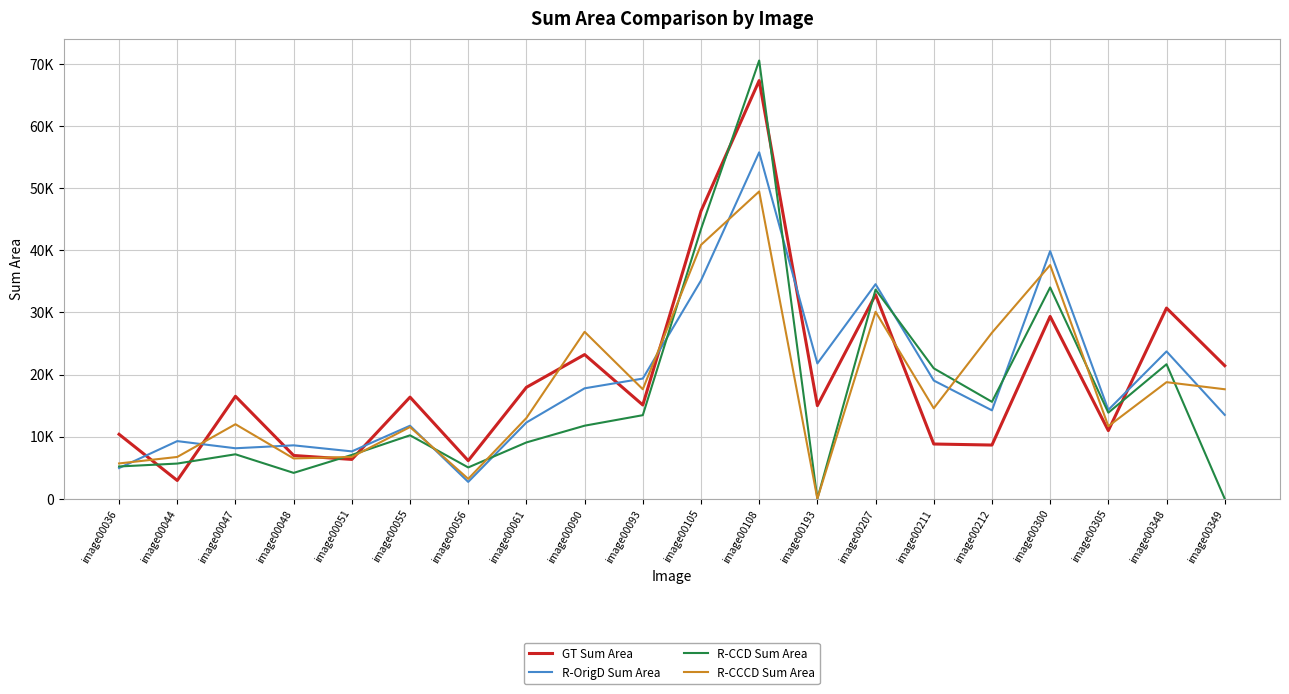

What is the difference between the second highest and second lowest values in the R-CCCD Sum Area series?

37674.3